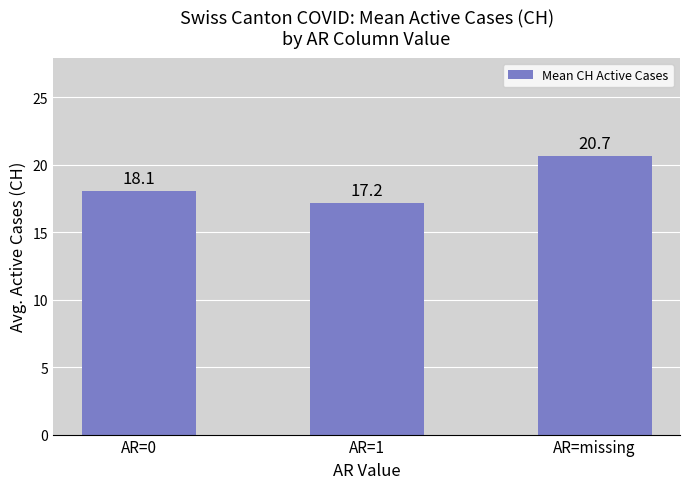

Rank the categories by value from highest to lowest.

AR=missing, AR=0, AR=1